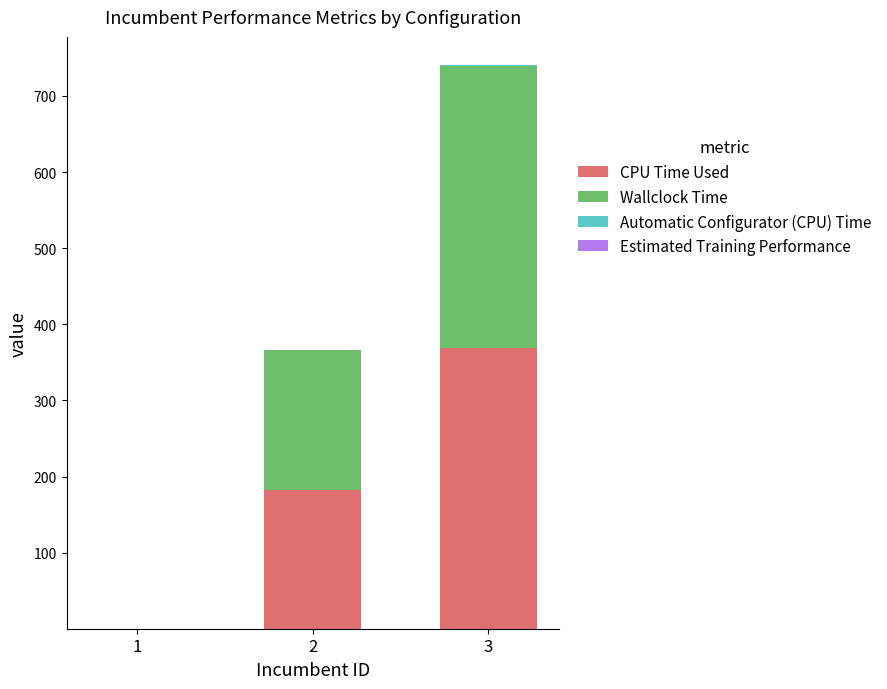

What is the maximum value for CPU Time Used?

368.6